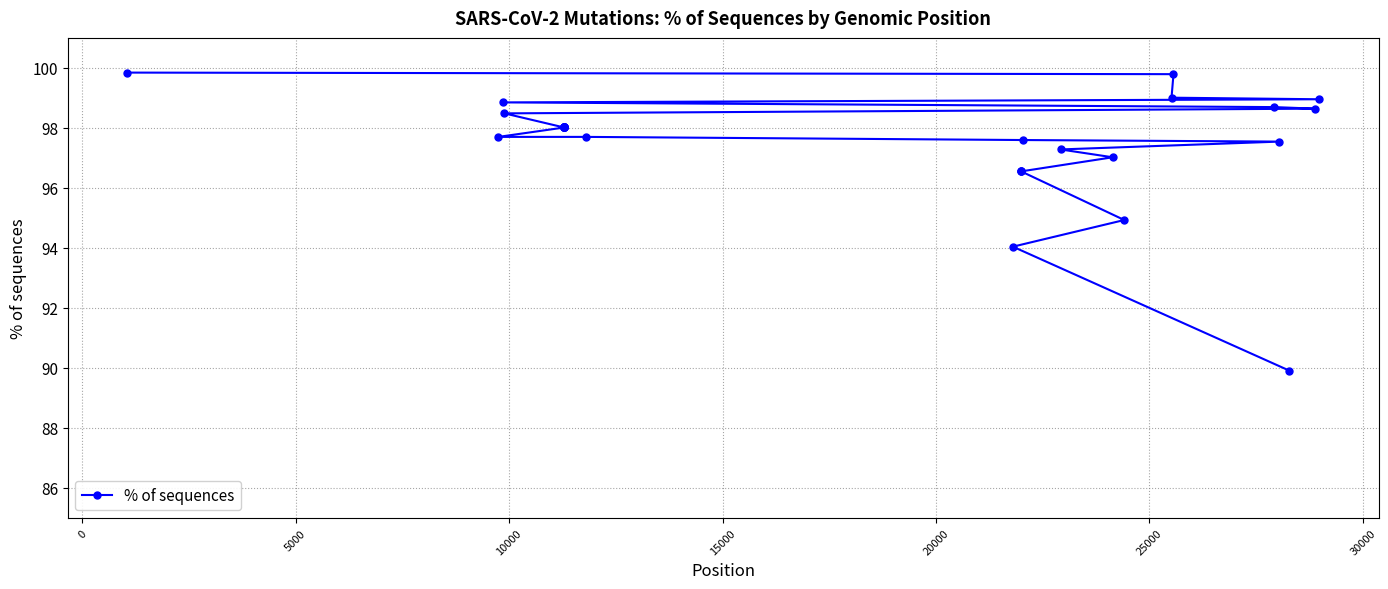

What is the maximum value shown in the chart?

99.8